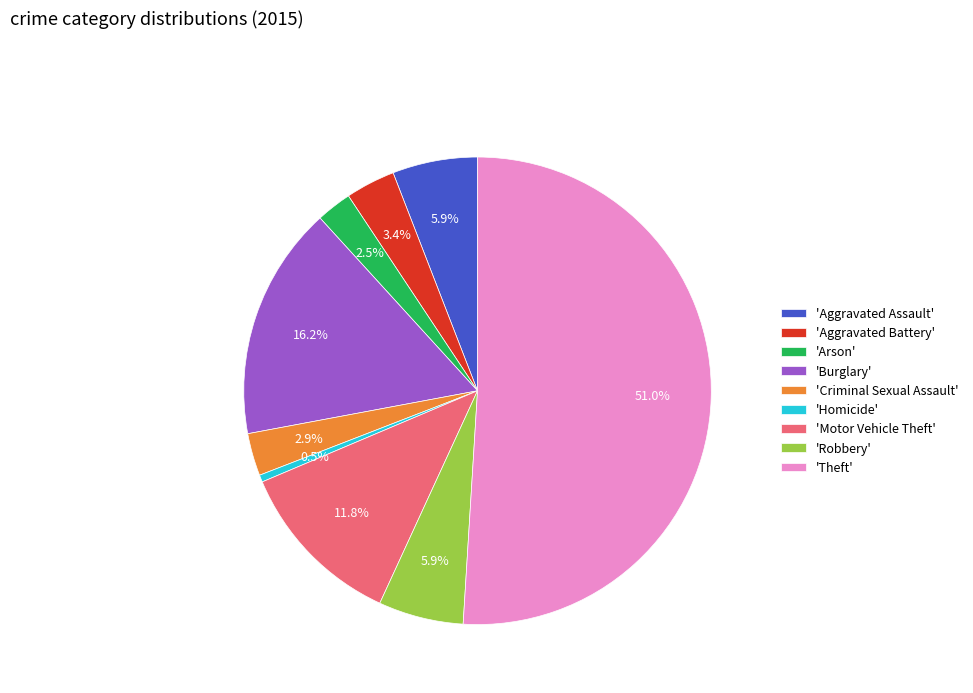

Which category accounts for the majority?

'Theft'